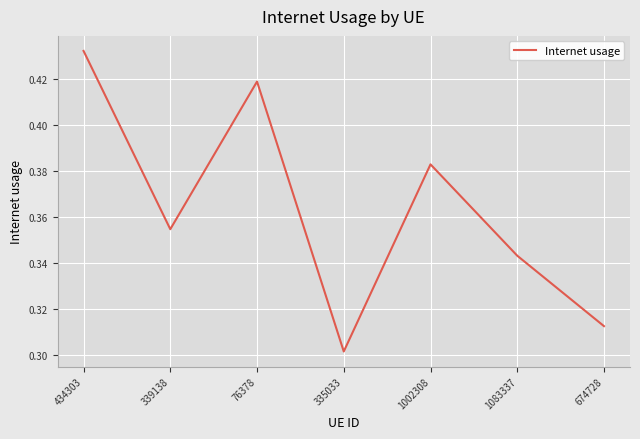

List the labels in order of value, smallest first.

335033, 674728, 1083337, 339138, 1002308, 76378, 434303